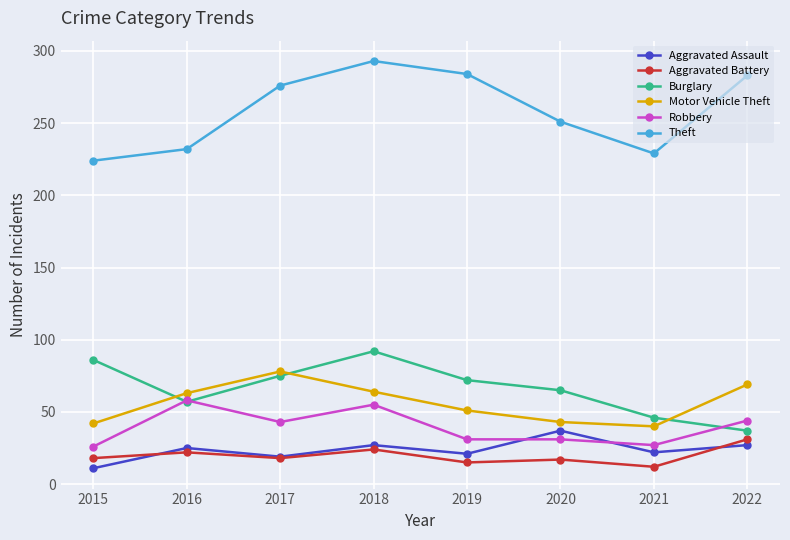

Which series ends up on top after the final intersection of Motor Vehicle Theft and Burglary?

Motor Vehicle Theft